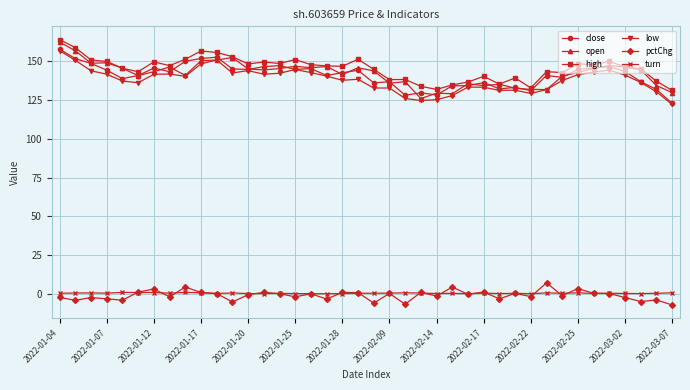

Count the number of categories in the chart.

40